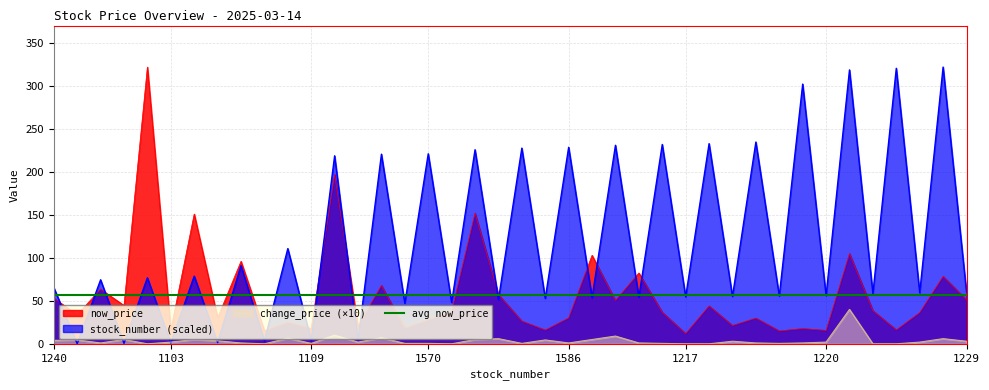

What is the difference between the second highest and minimum values in the change_price series?

10.0